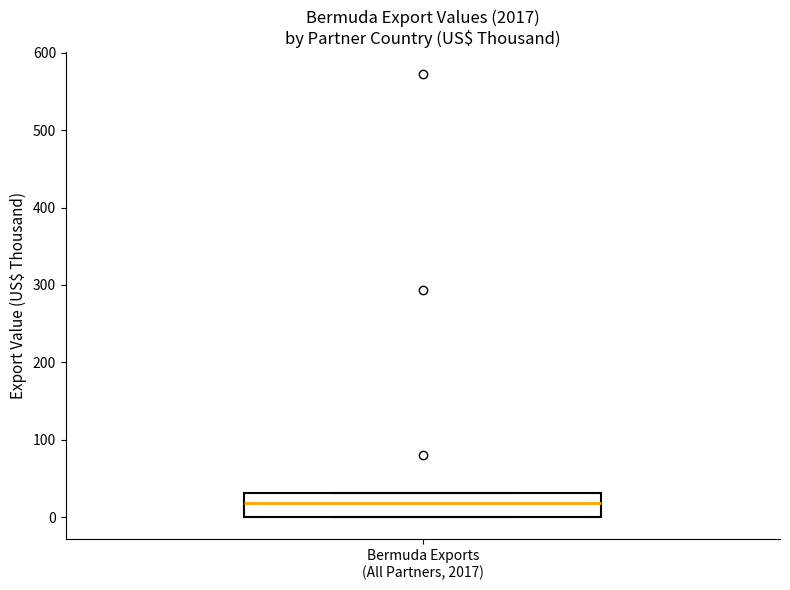

Transcribe this box plot: give where the median line is, the range the box spans, and where the two whiskers end, as read against the y-axis. The values are not printed on the chart, so give them approximately, as read against the axis.

median 20, box 0 to 30, whiskers 0 to 30